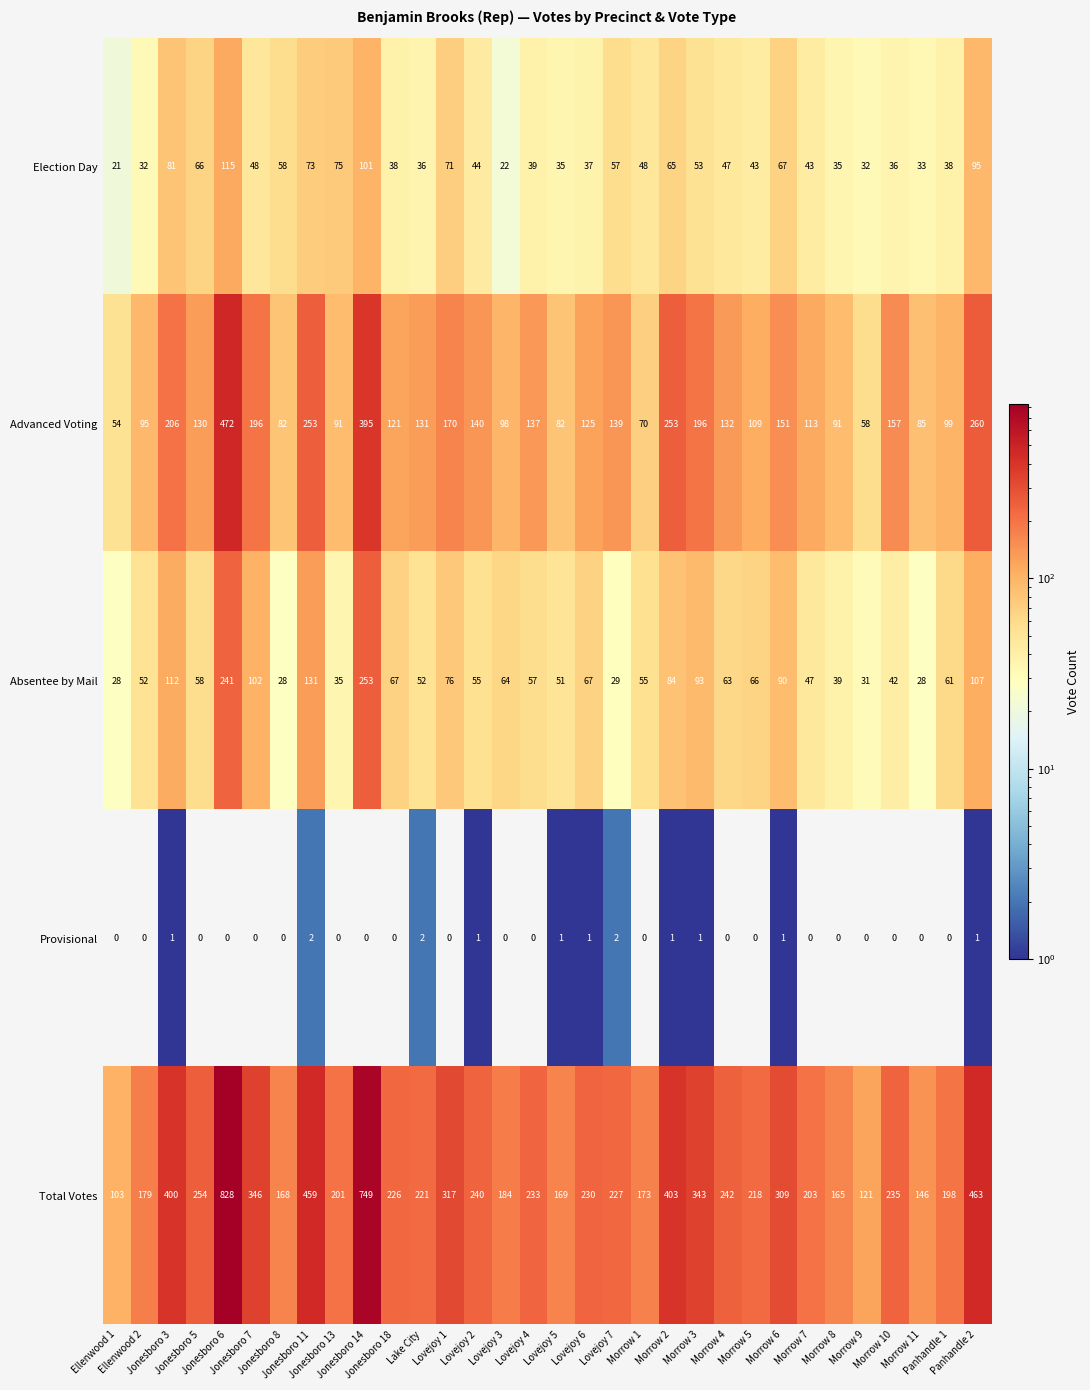

Which series has the widest spread of values?

Total Votes